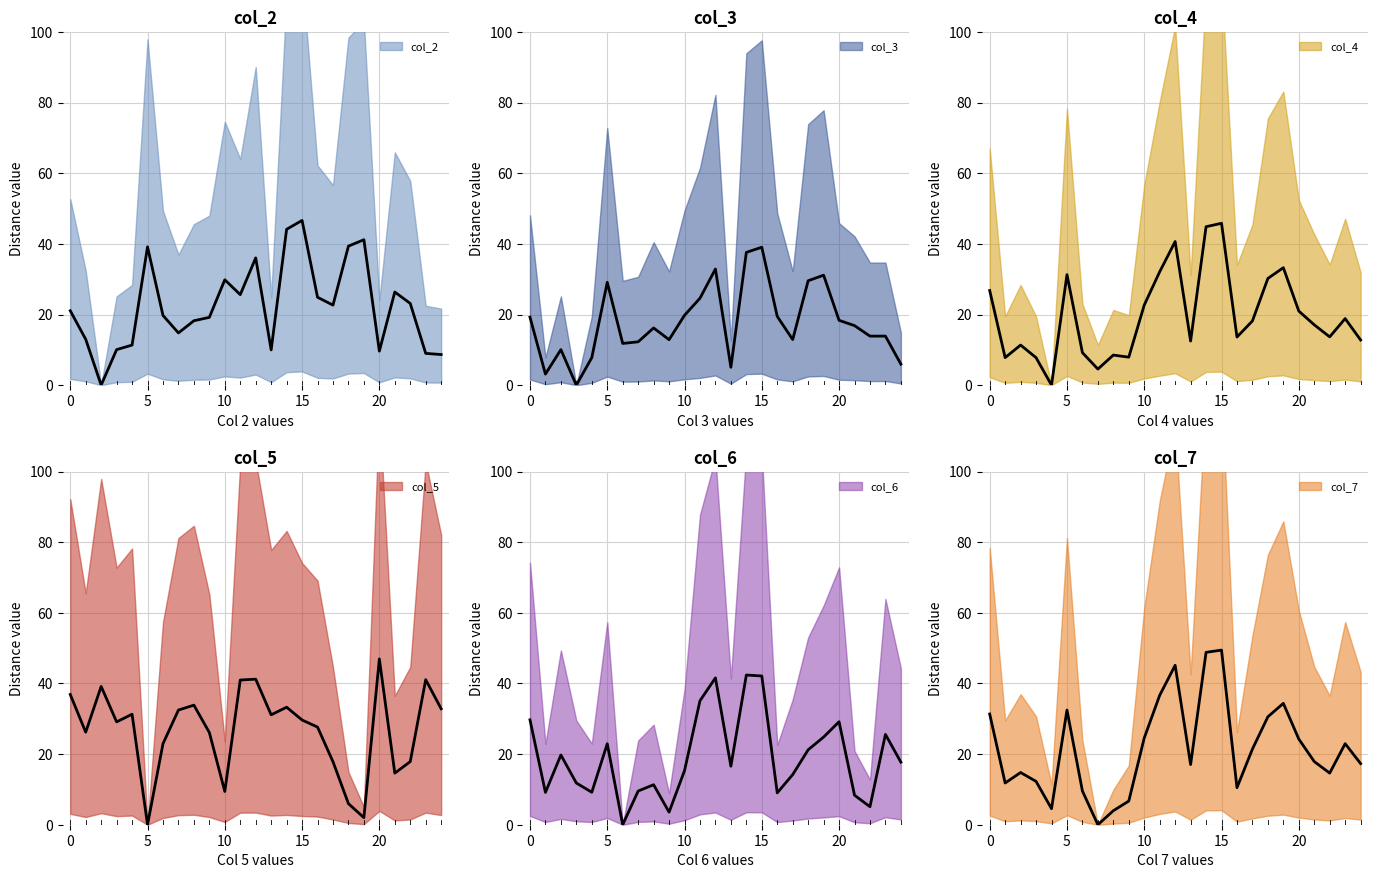

Is it true that col_7 equals 16.9 at 14?

False